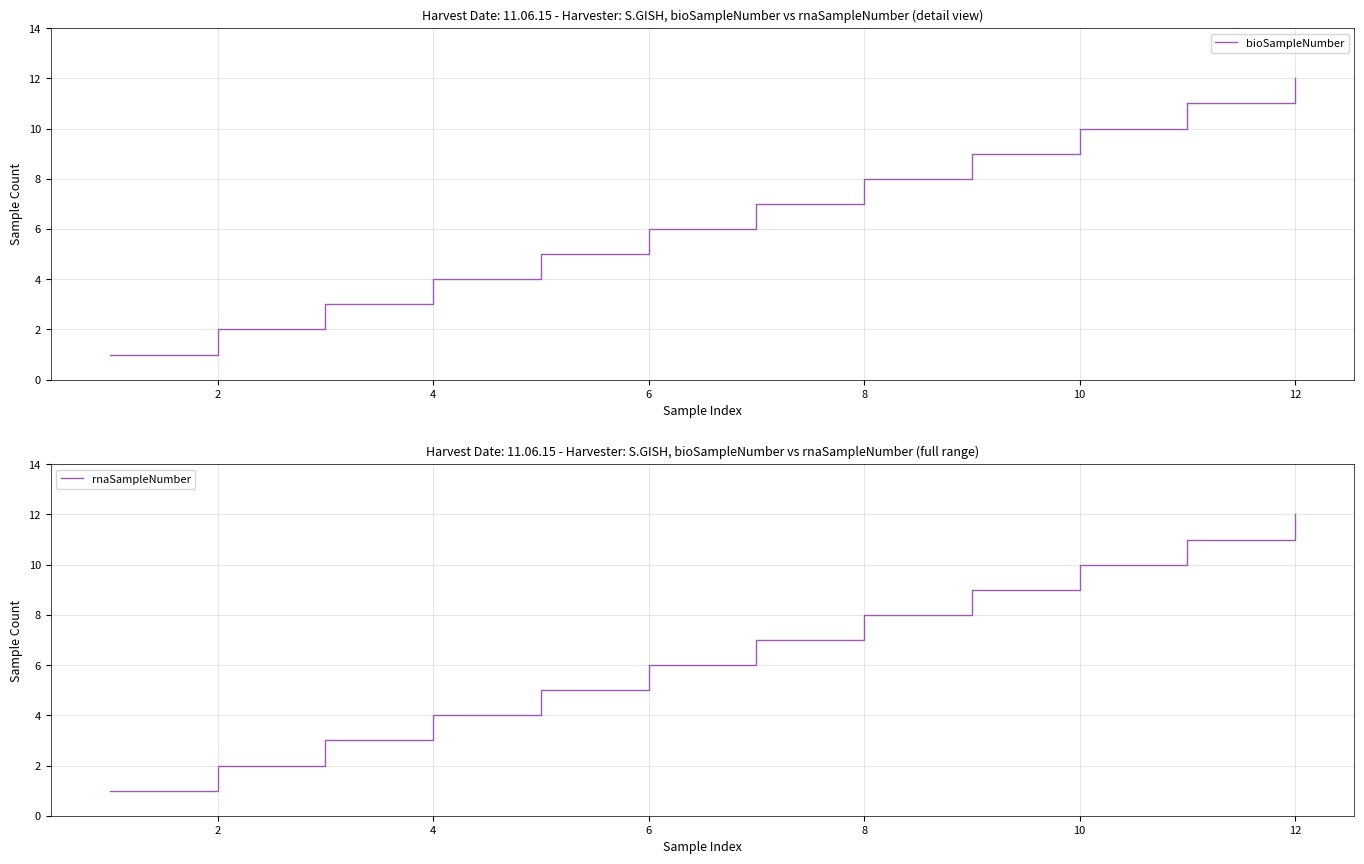

True or false: bioSampleNumber has a value of 3 at 8.

False